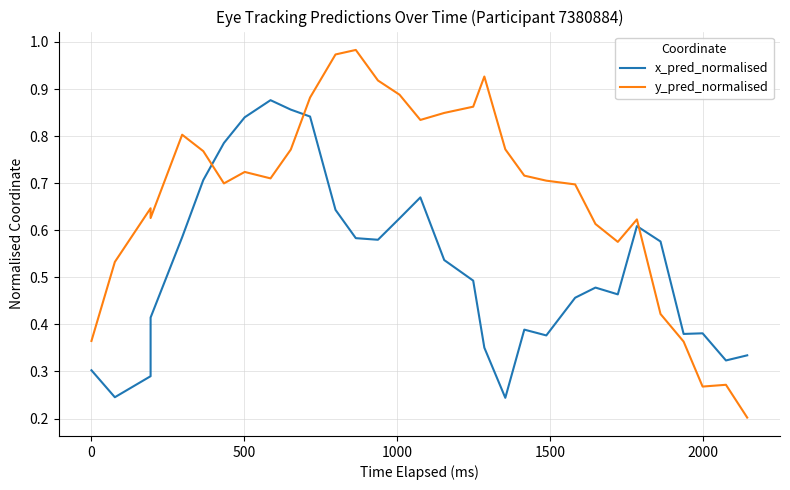

List the series in order of their overall mean, lowest first.

x_pred_normalised, y_pred_normalised